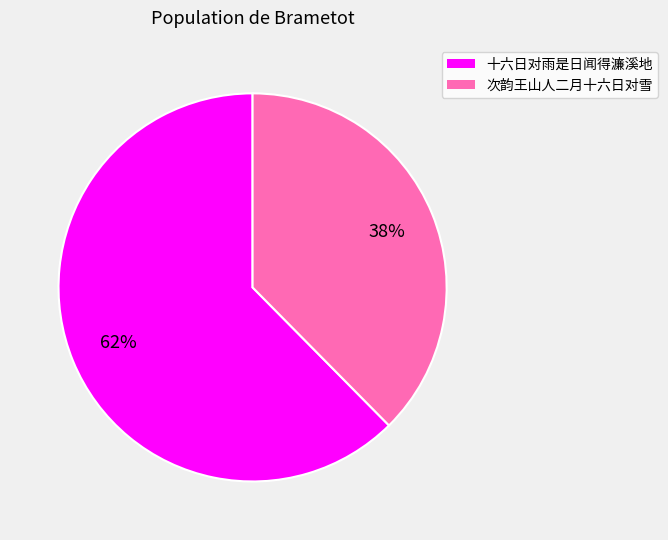

What is the largest slice in the pie chart?

十六日对雨是日闻得濂溪地